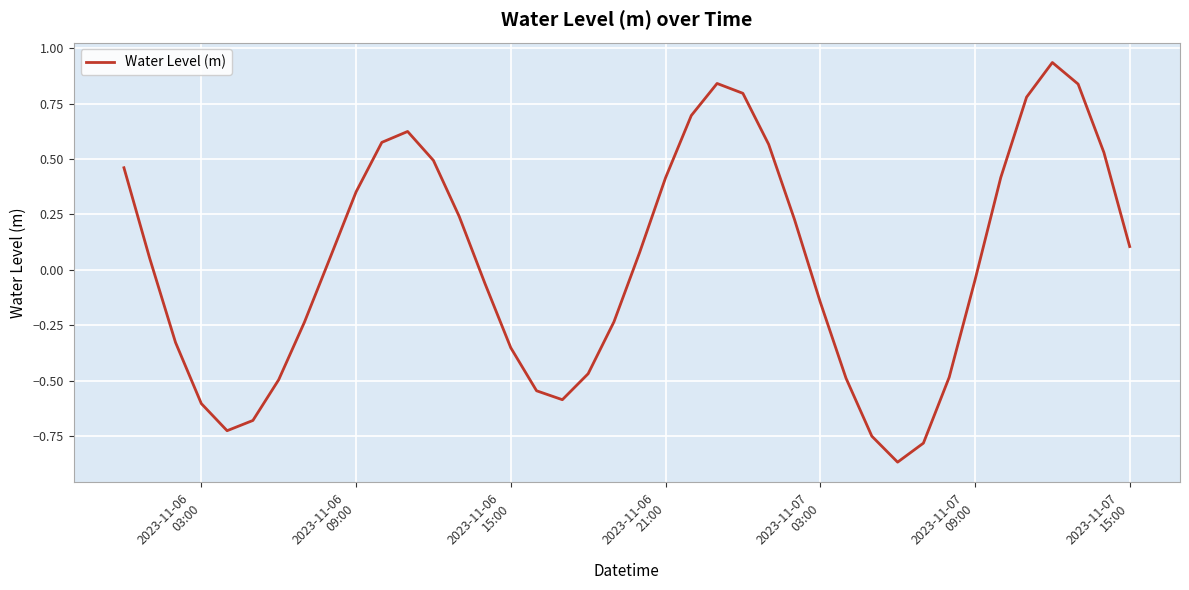

What is the difference between the maximum and minimum values?

1.8